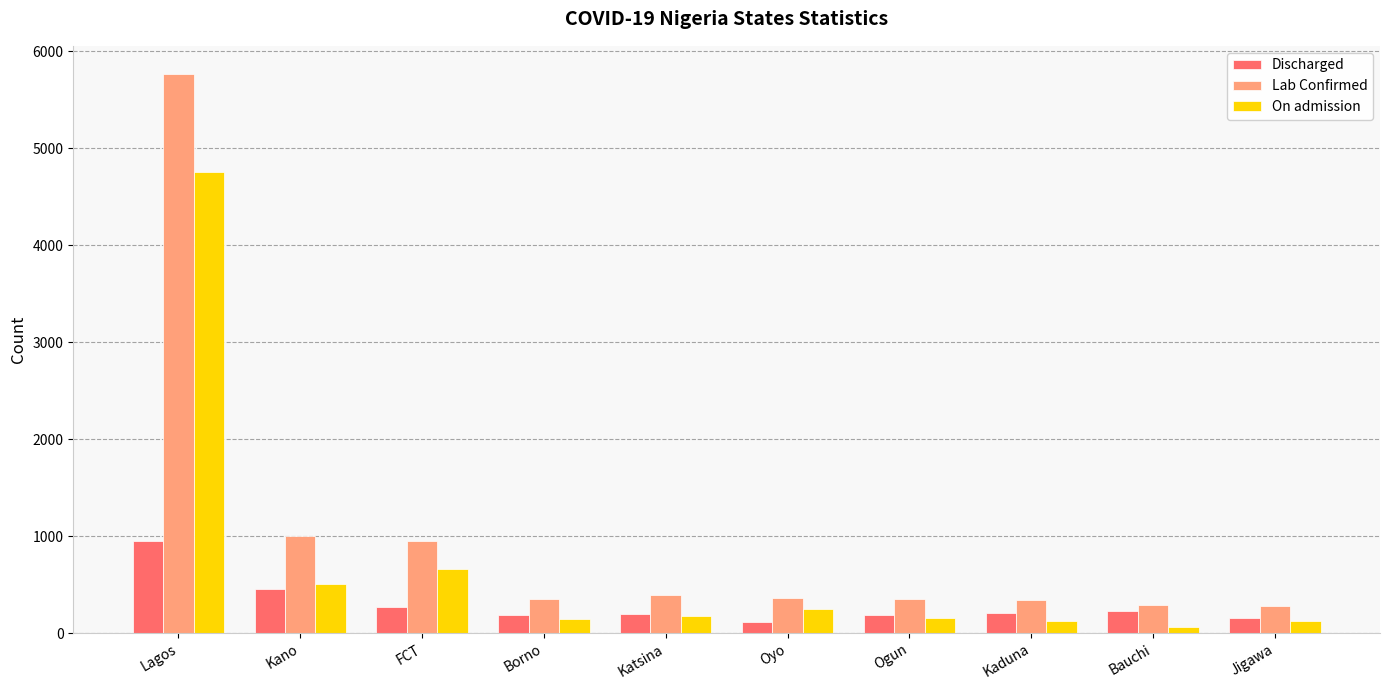

True or false: Lab Confirmed has a value of 240 at Kano.

False